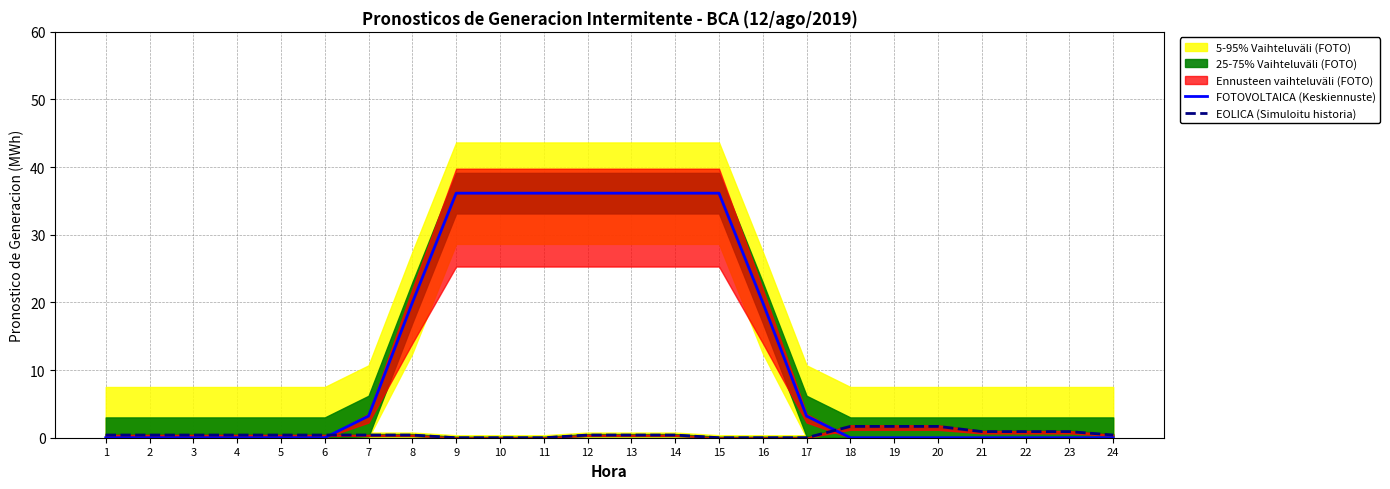

Which series changed the most between 18 and 24?

EOLICA (Simuloitu historia)